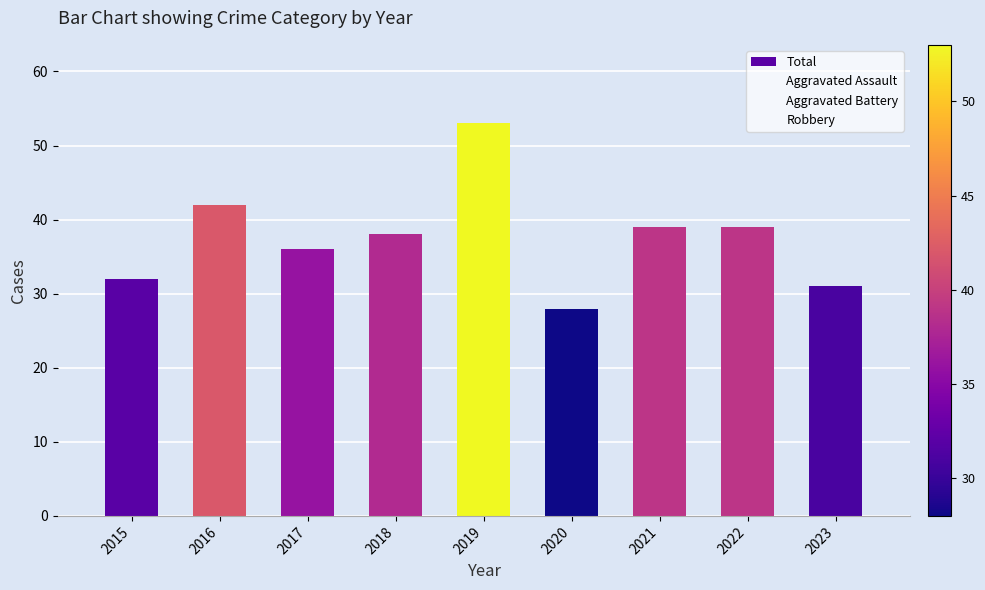

What is the value of the Total bar at the 7th from the left?

39